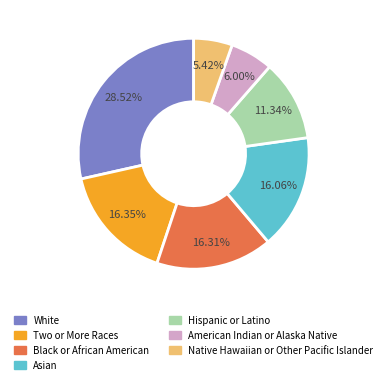

What is the smallest slice in the pie chart?

Native Hawaiian or Other Pacific Islander